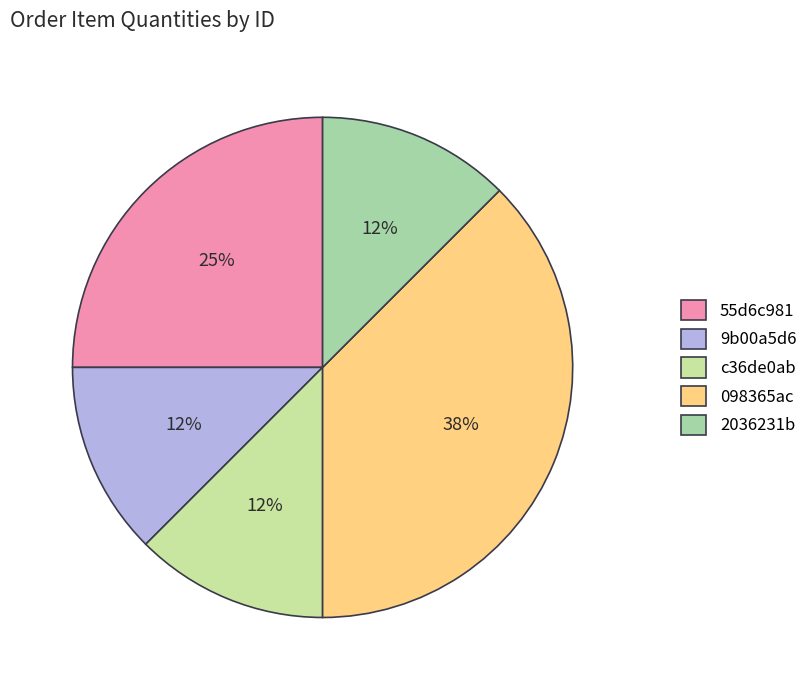

Is it true that 2036231b is 12% of the pie?

True